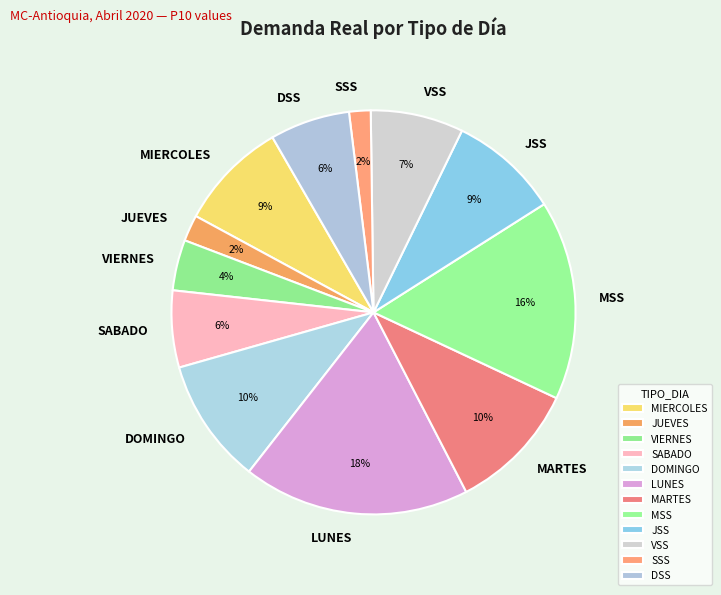

To the nearest percent, what portion does JSS represent?

9%